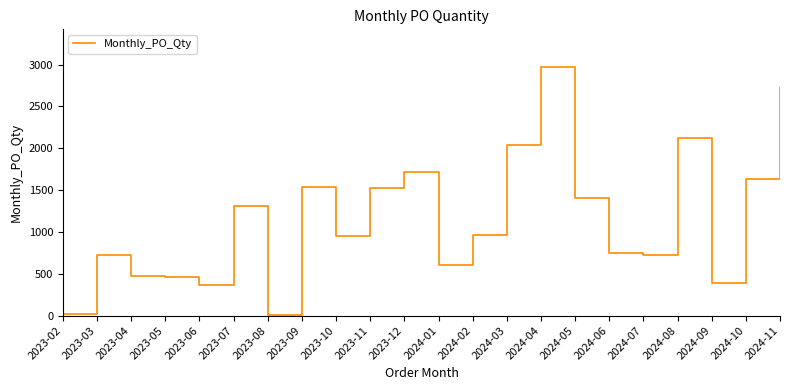

Which category has the highest value across all series?

2024-04